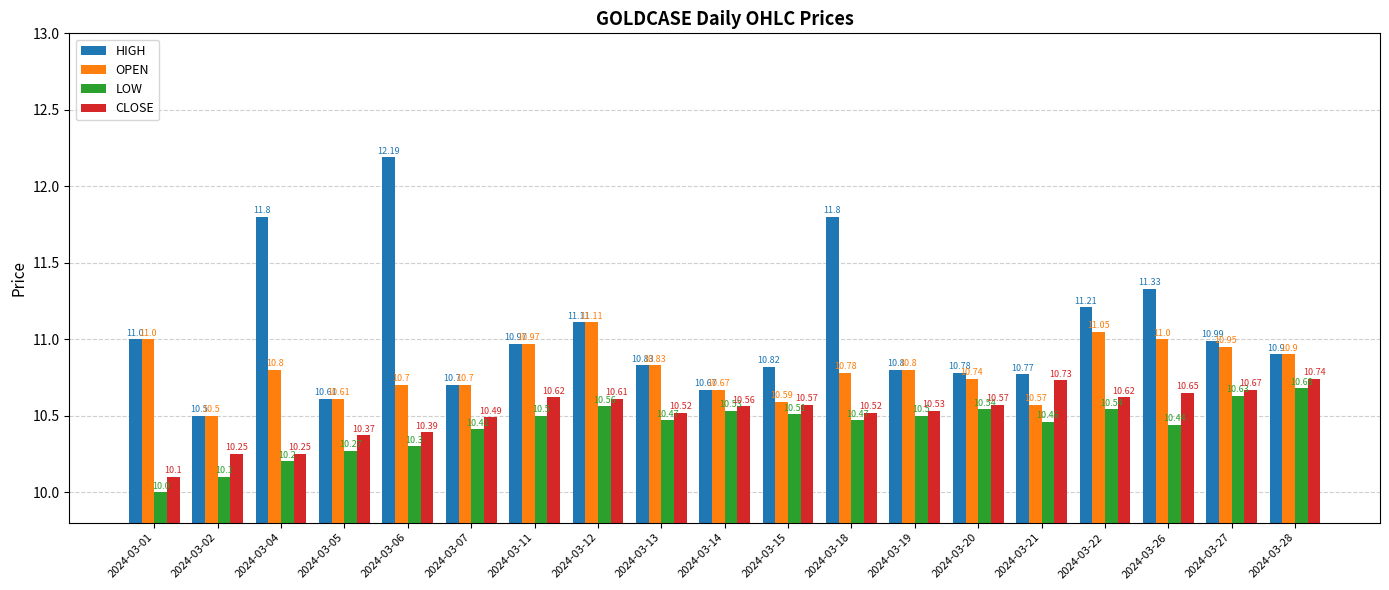

List the series in order of their peak value, highest first.

HIGH, OPEN, CLOSE, LOW